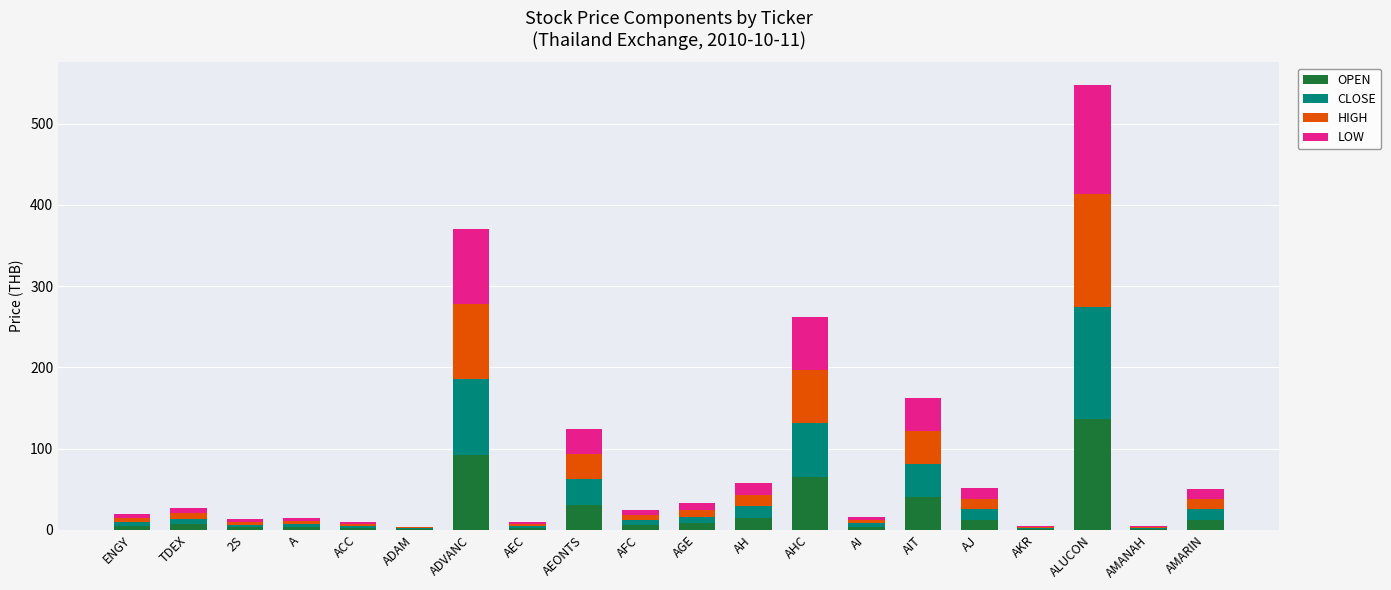

What is the maximum value for OPEN?

136.0